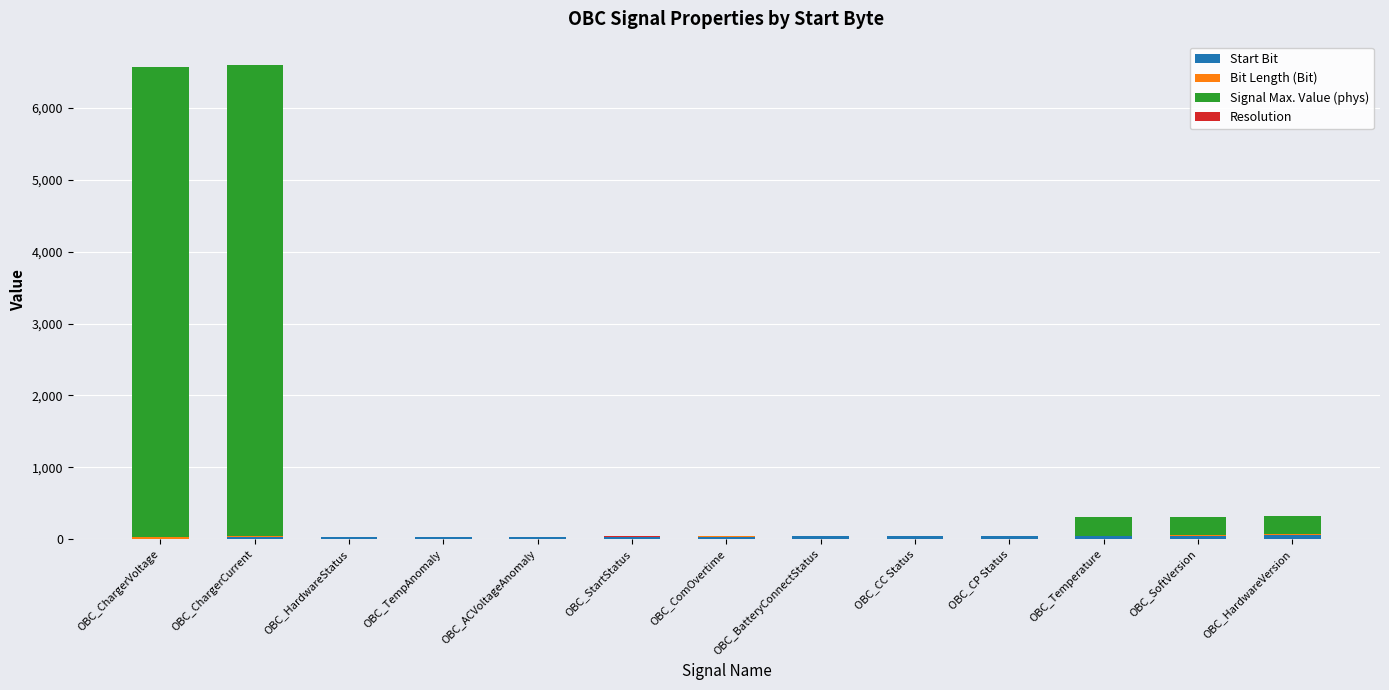

What is the sum of all Resolution values?

11.2